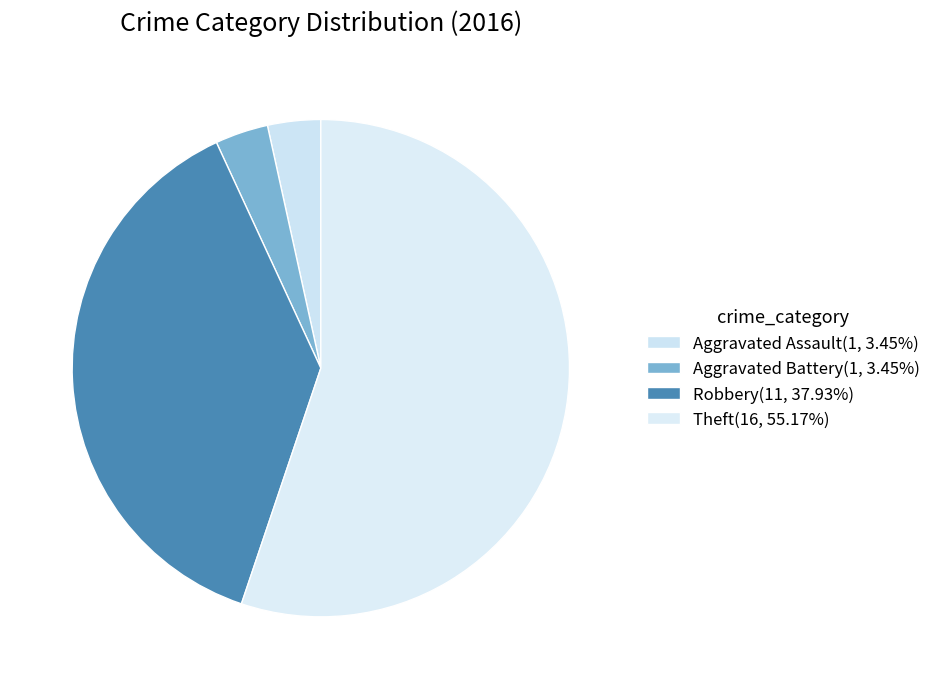

How many slices are in this pie chart?

4